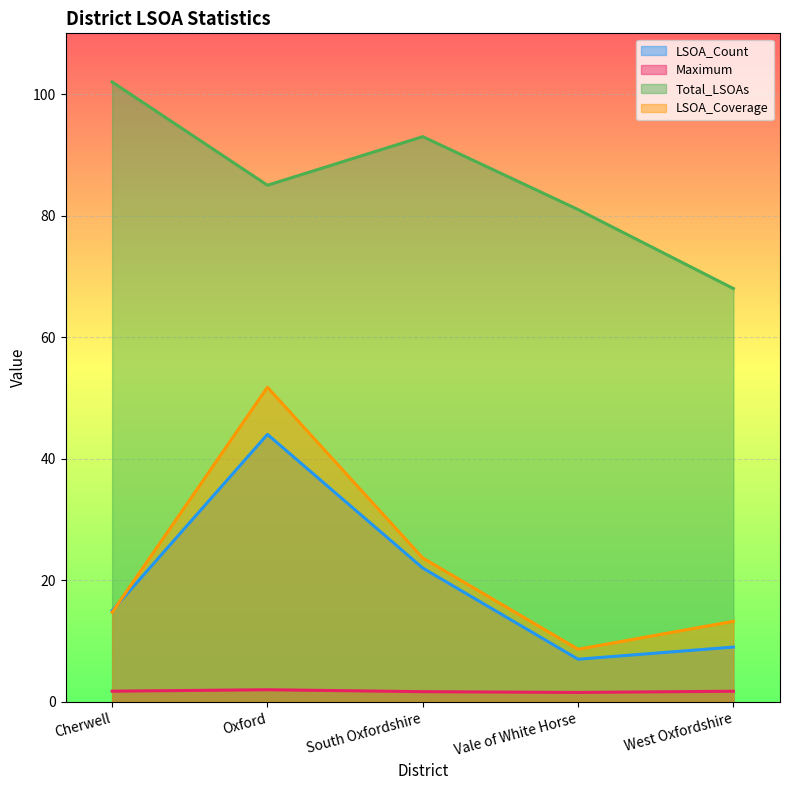

What position from the left is Oxford?

2